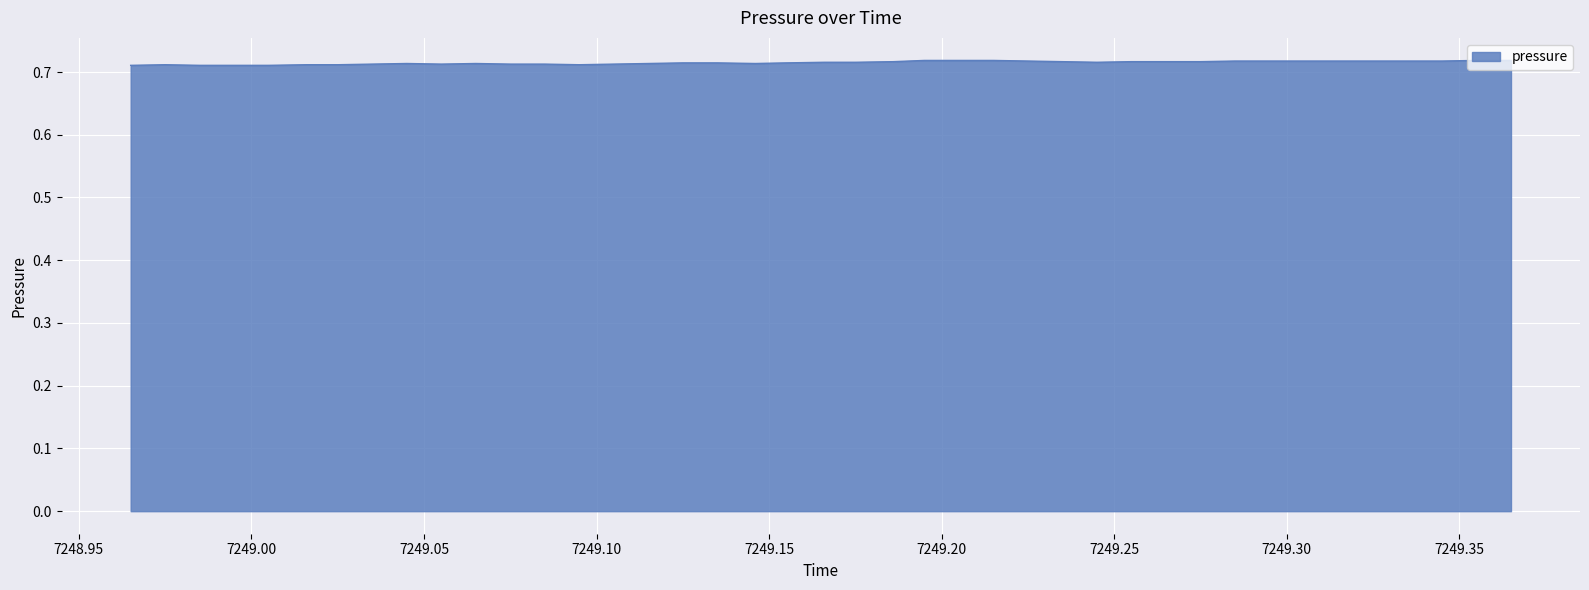

List the labels in order of value, smallest first.

7248.965, 7248.985, 7249.005, 7248.975, 7249.016, 7249.025, 7249.095, 7249.035, 7249.055, 7249.075, 7249.085, 7249.105, 7249.045, 7249.065, 7249.115, 7249.146, 7249.125, 7249.135, 7249.155, 7249.166, 7249.175, 7249.245, 7249.186, 7249.235, 7249.255, 7249.265, 7249.275, 7249.225, 7249.285, 7249.295, 7249.305, 7249.315, 7249.325, 7249.335, 7249.345, 7249.195, 7249.206, 7249.215, 7249.355, 7249.365